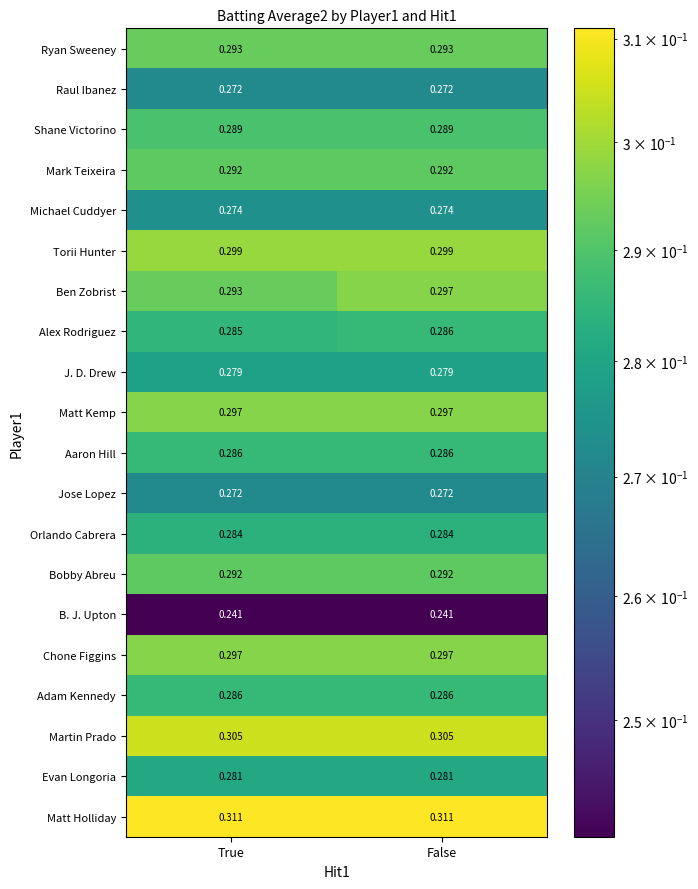

Which series has the largest total across all categories?

Matt Holliday